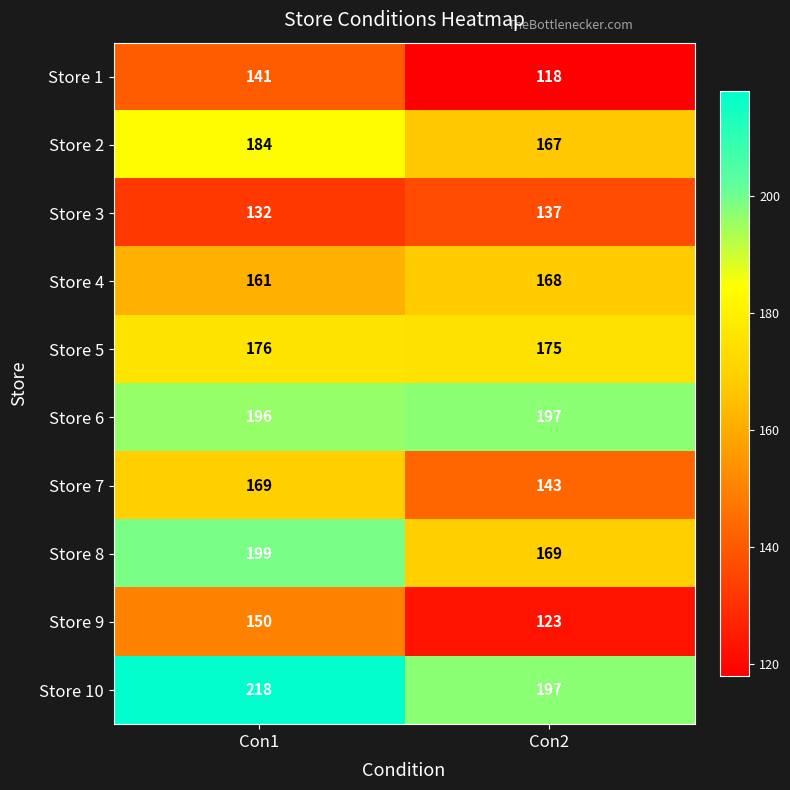

What is the smallest value displayed?

118